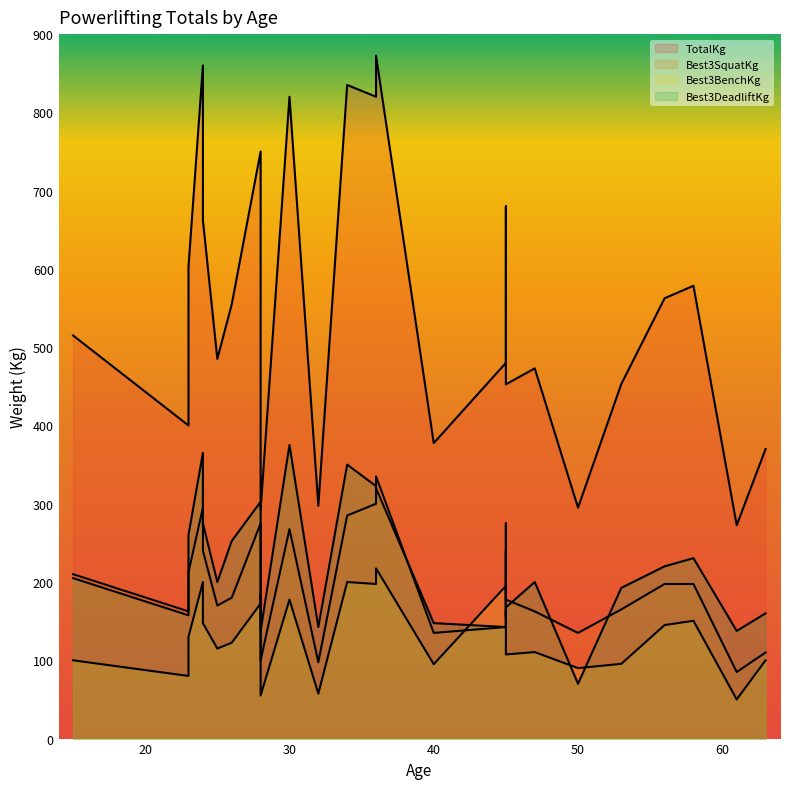

Which series changed the most between 24 and 58?

TotalKg